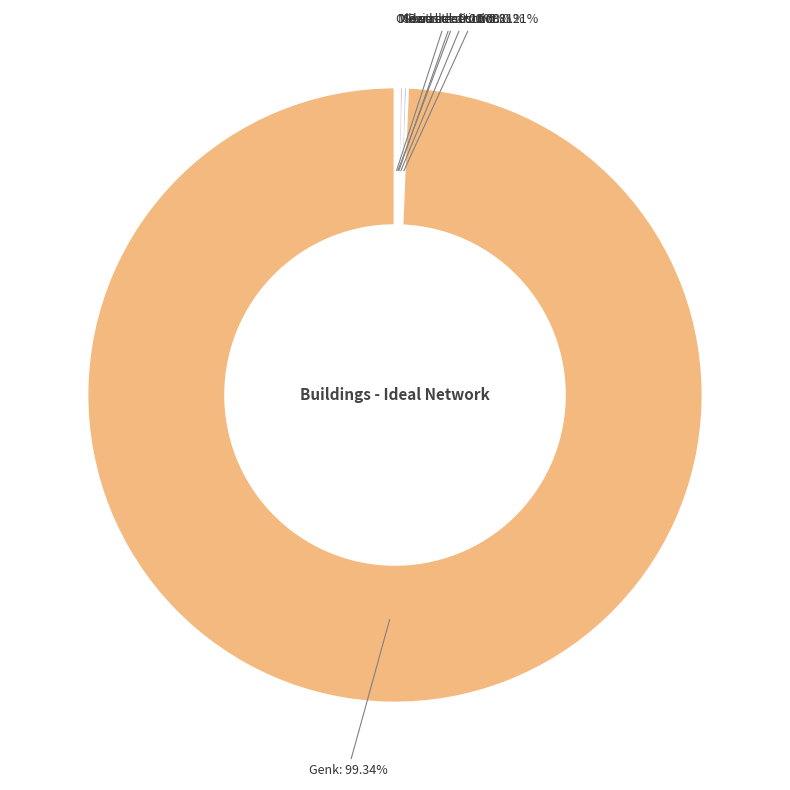

How many slices are in this pie chart?

6